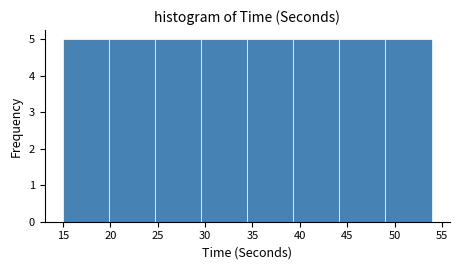

Reading left to right, transcribe this chart: for each bar, give the range it covers on the x-axis and its height. Neither the bar edges nor the heights are printed on the chart, so give them approximately, as read against the axes.

15.0 to 20.0: 5
20.0 to 24.5: 5
24.5 to 29.5: 5
29.5 to 34.5: 5
34.5 to 39.5: 5
39.5 to 44.0: 5
44.0 to 49.0: 5
49.0 to 54.0: 5